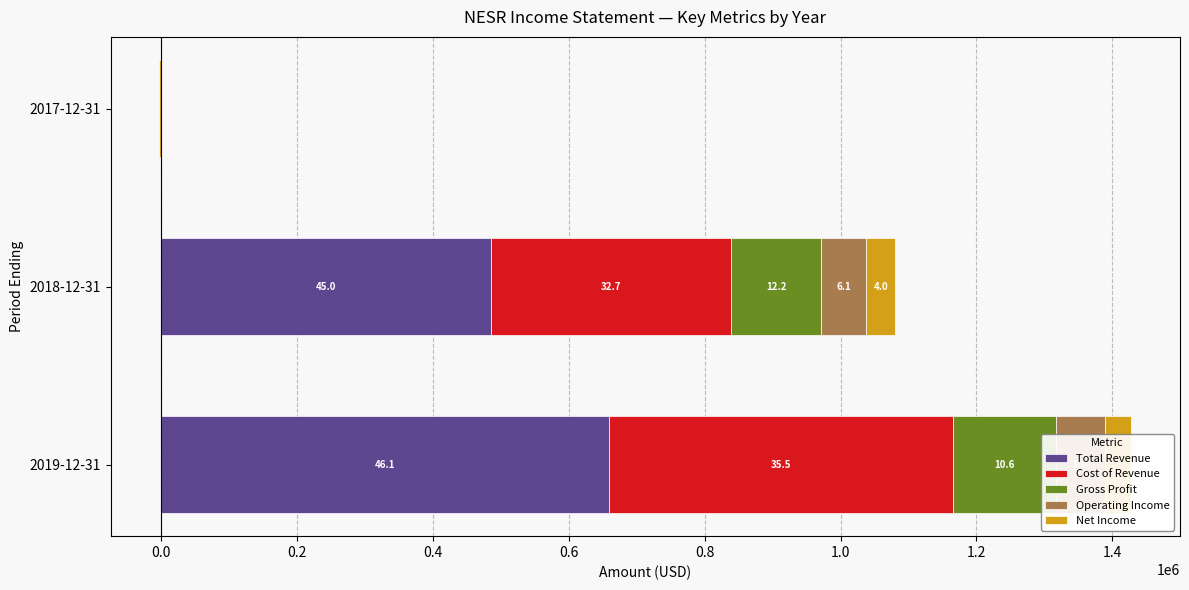

Count the Gross Profit values in the range 0 to 151600.

3